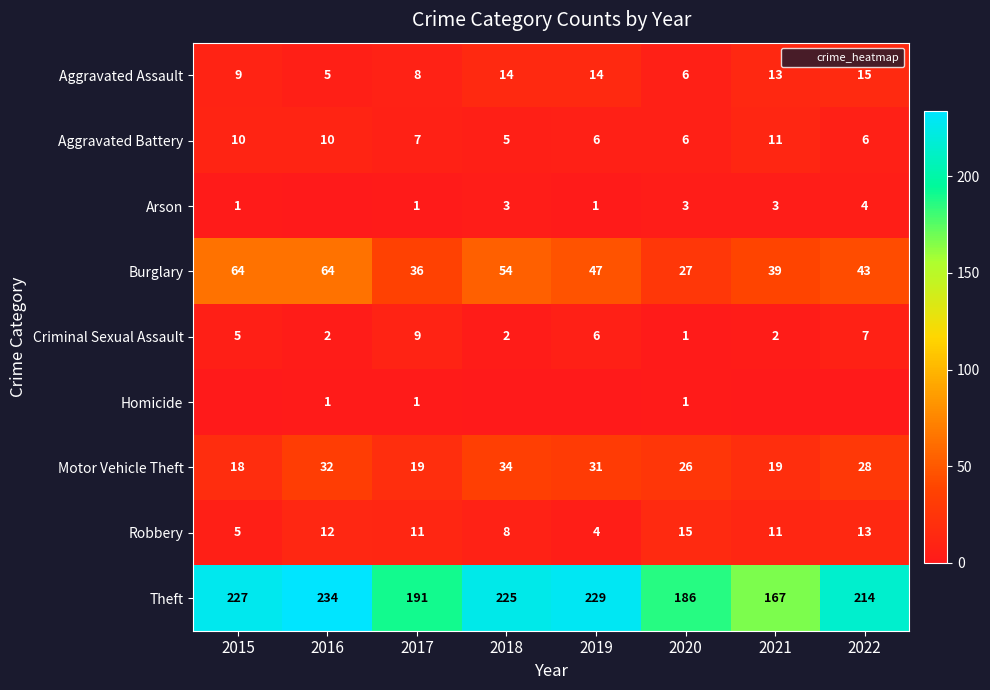

Which category has the lowest value in the Robbery series?

2019